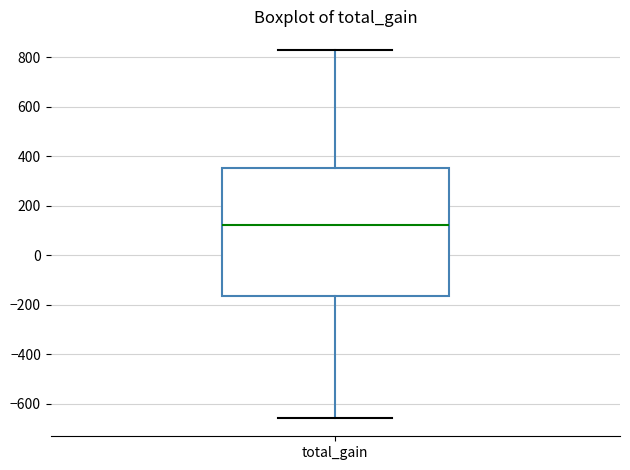

Read this box plot against the y-axis: the position of the median line, the range covered by the box, and the ends of both whiskers. The values are not printed on the chart, so give them approximately, as read against the axis.

median 120, box -160 to 360, whiskers -660 to 840